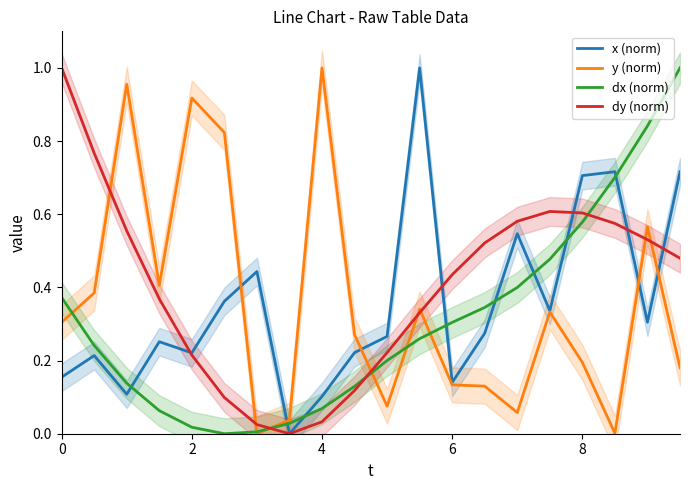

True or false: dy (norm) has more than 0 interior local peaks.

True